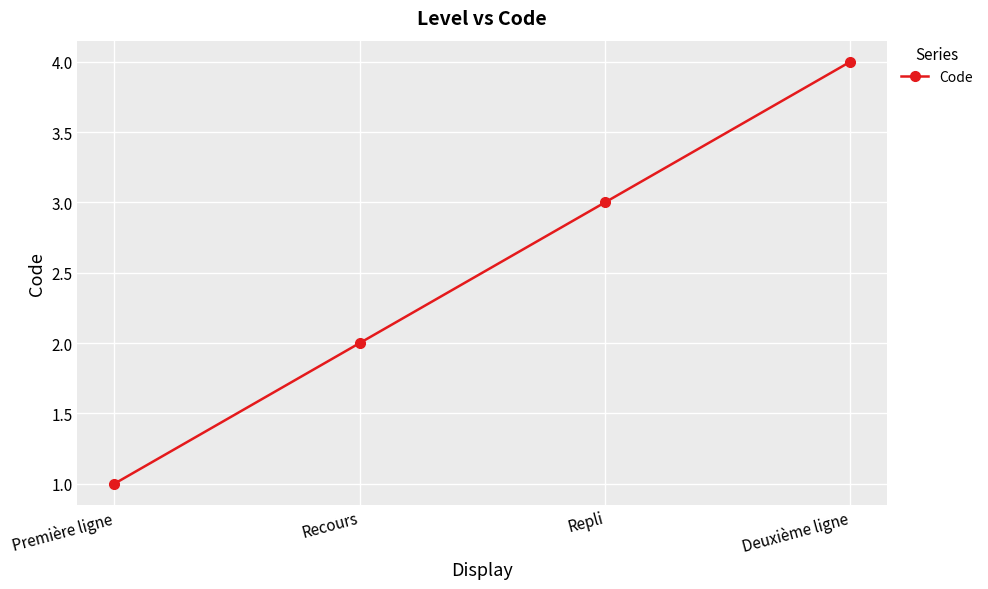

Reading left to right, list all the values displayed in this chart.

1	2	3	4